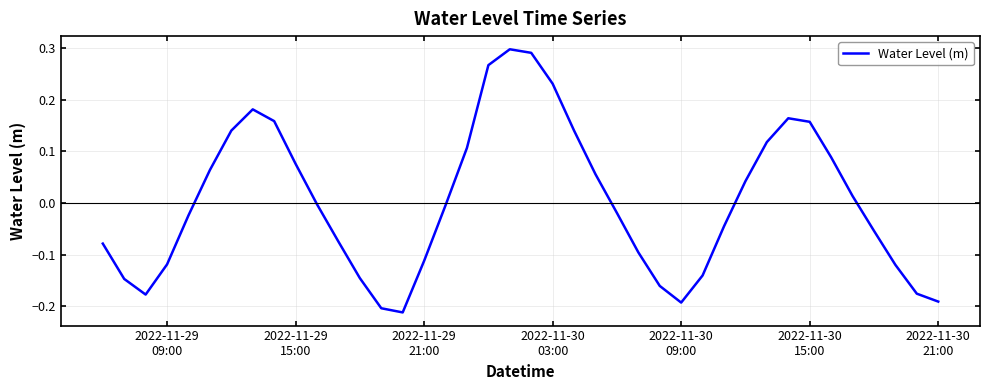

What is the difference between the maximum and minimum values?

0.5